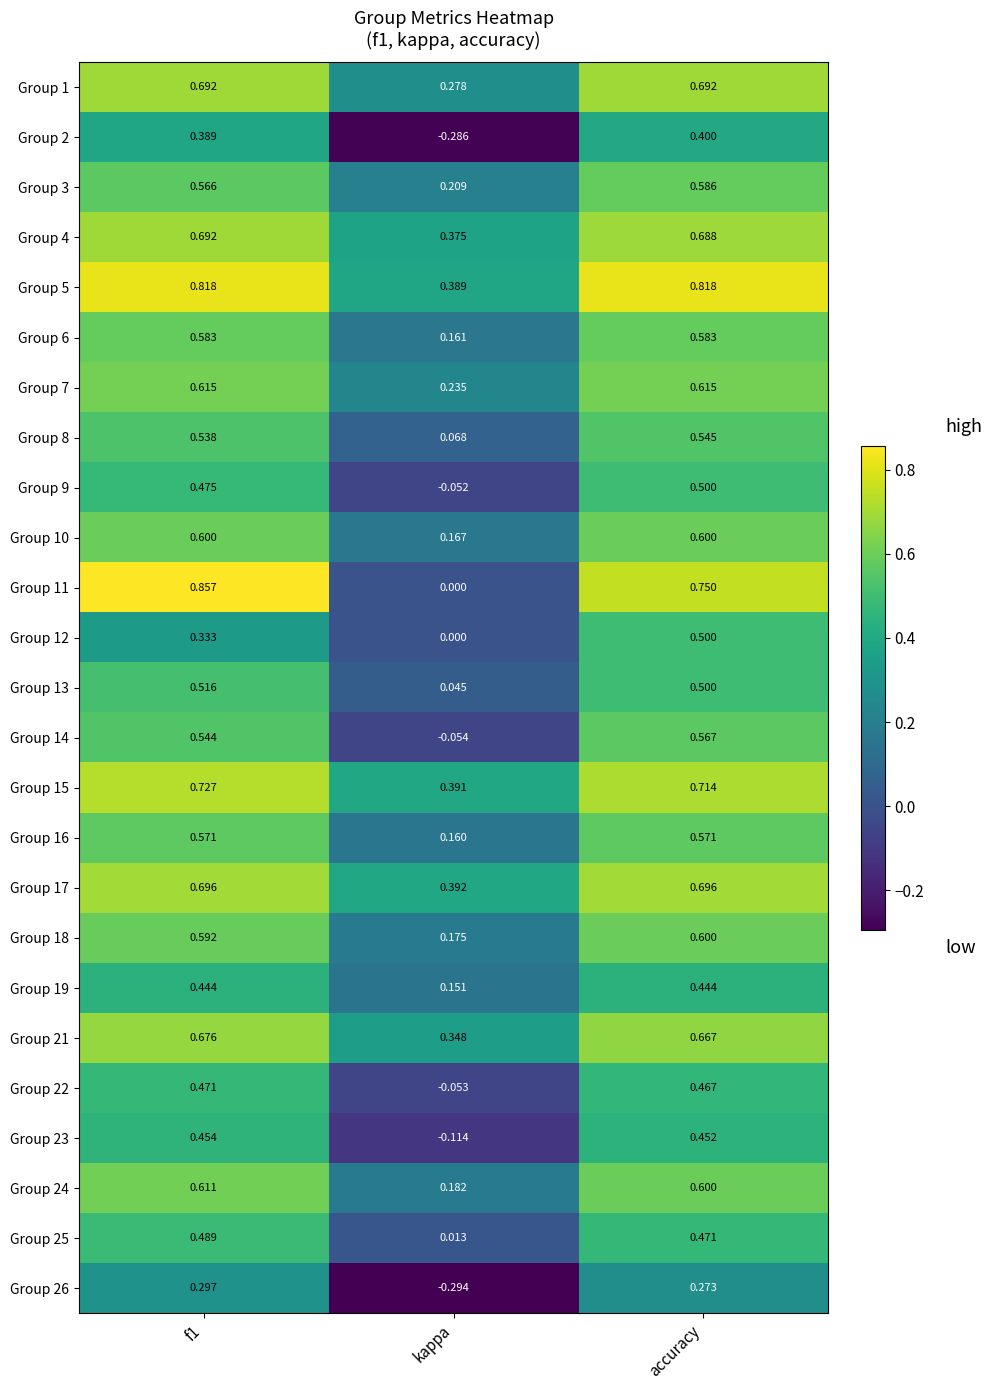

Count the number of categories in the chart.

3